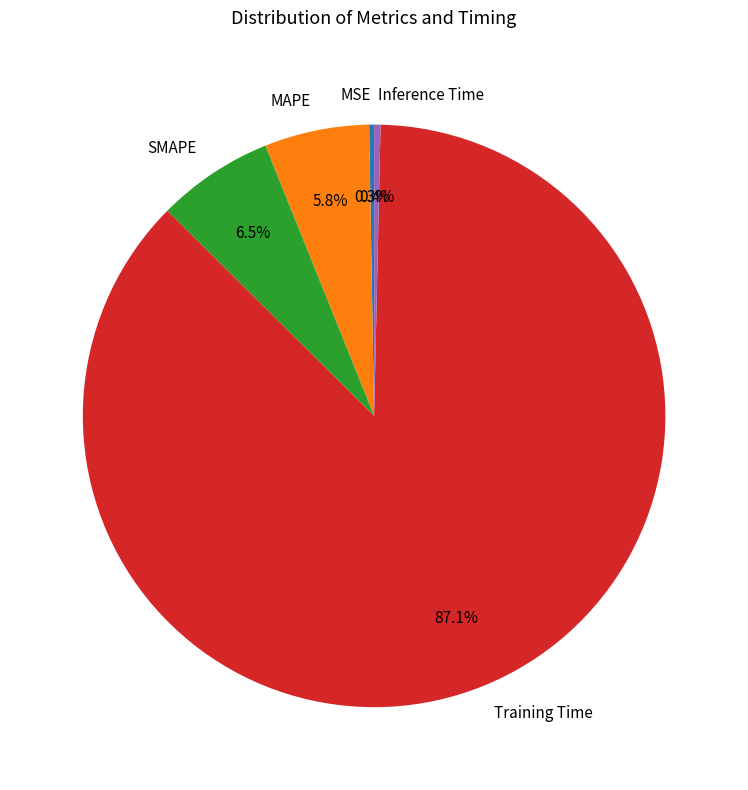

Which category has the biggest portion of the pie?

Training Time